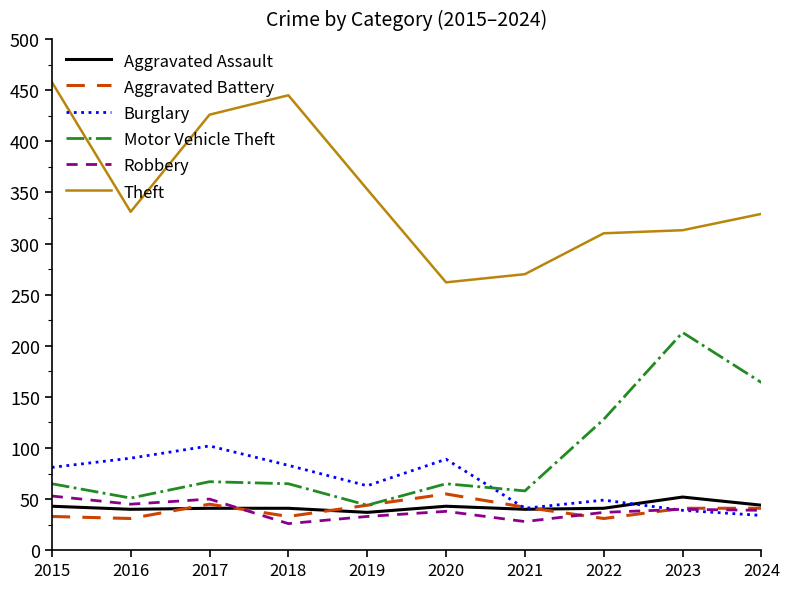

In Robbery, how many points are lower than both neighbors (excluding endpoints)?

3